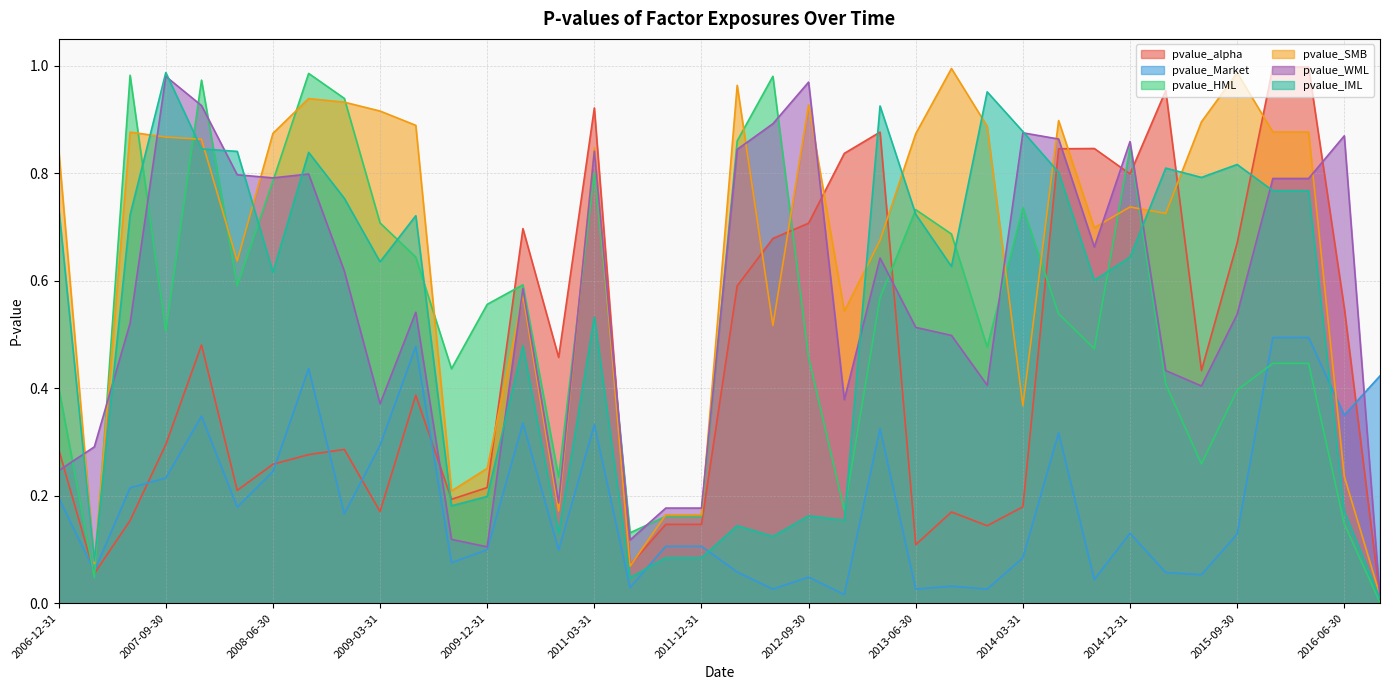

True or false: pvalue_HML has a value of 0.9 at 2009-03-31.

False